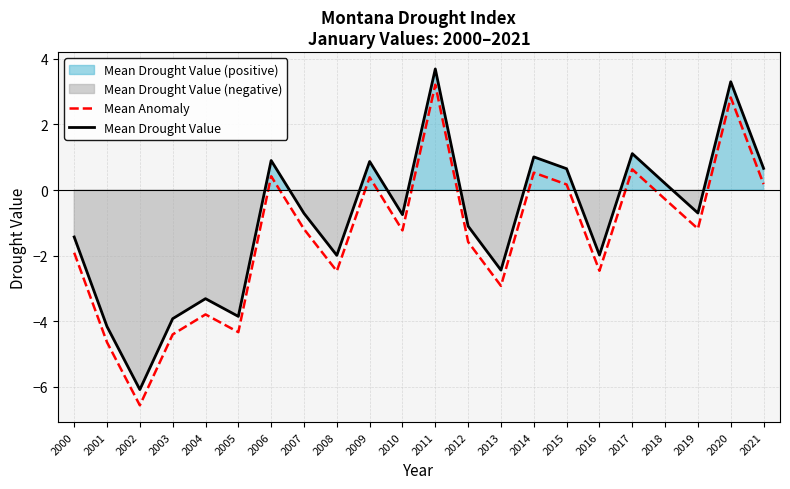

Which label corresponds to the smallest value in the chart?

2002